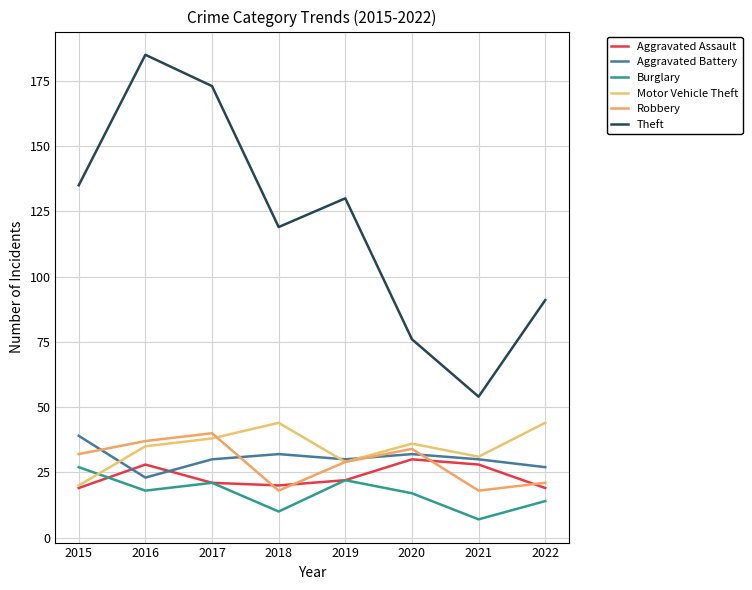

At which label does Theft reach its peak?

2016